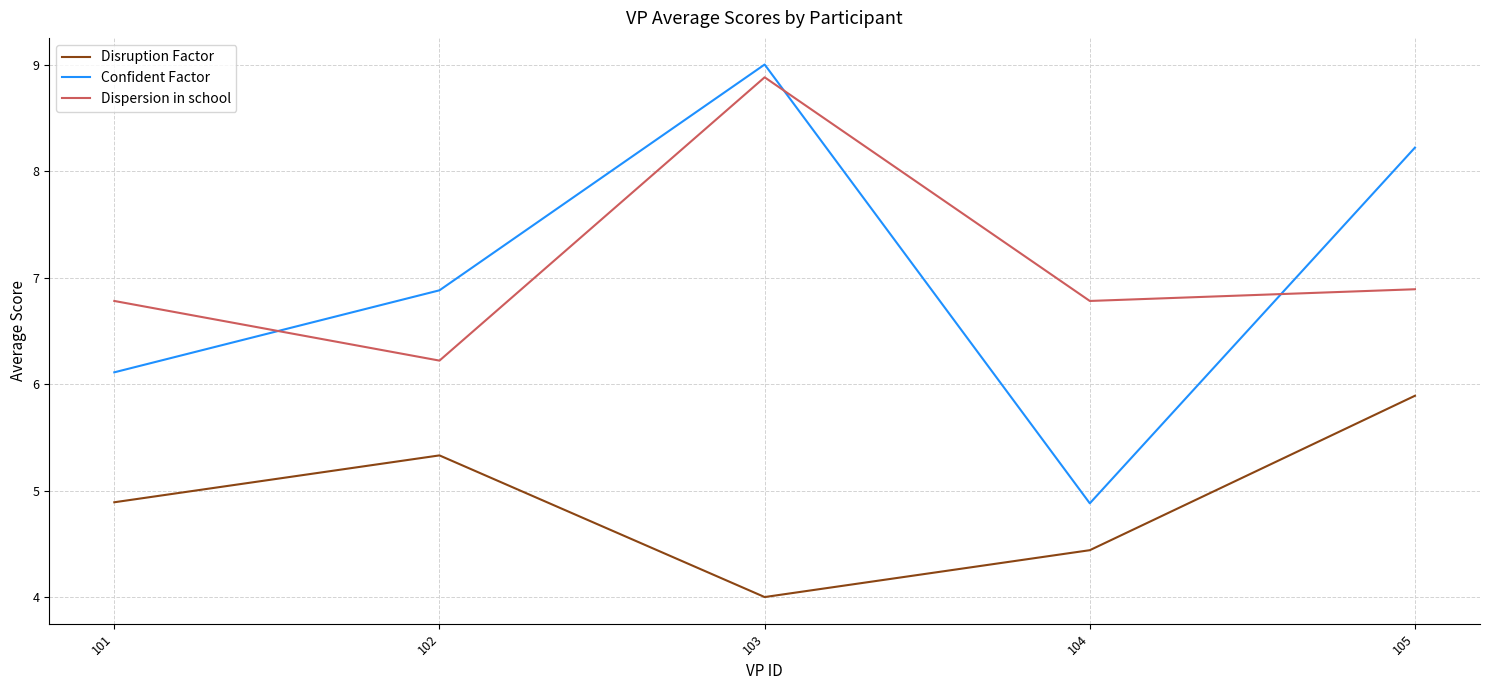

What is the difference between the maximum and minimum values in the Dispersion in school series?

2.7